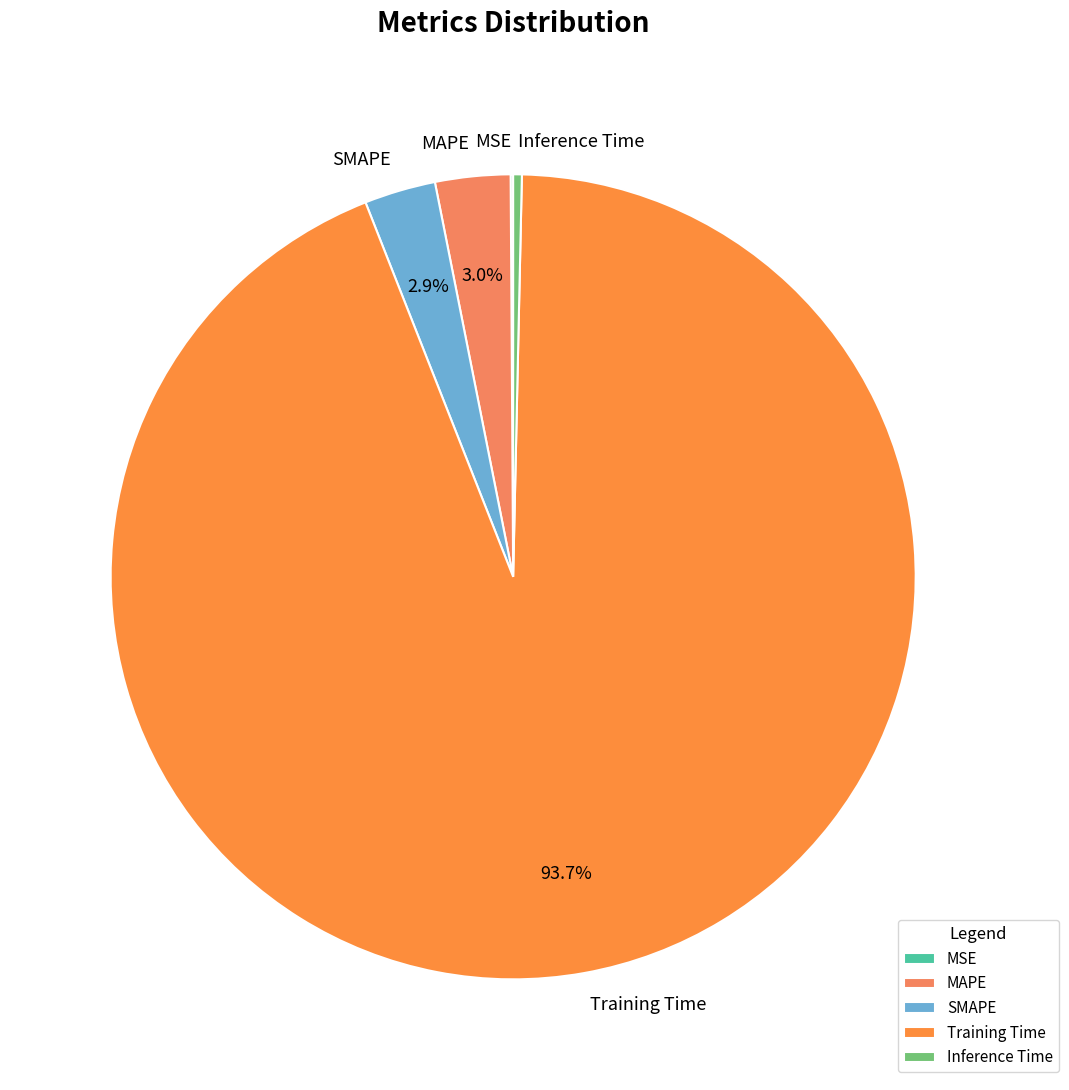

To the nearest percent, what is the combined percentage of Training Time and SMAPE?

97%